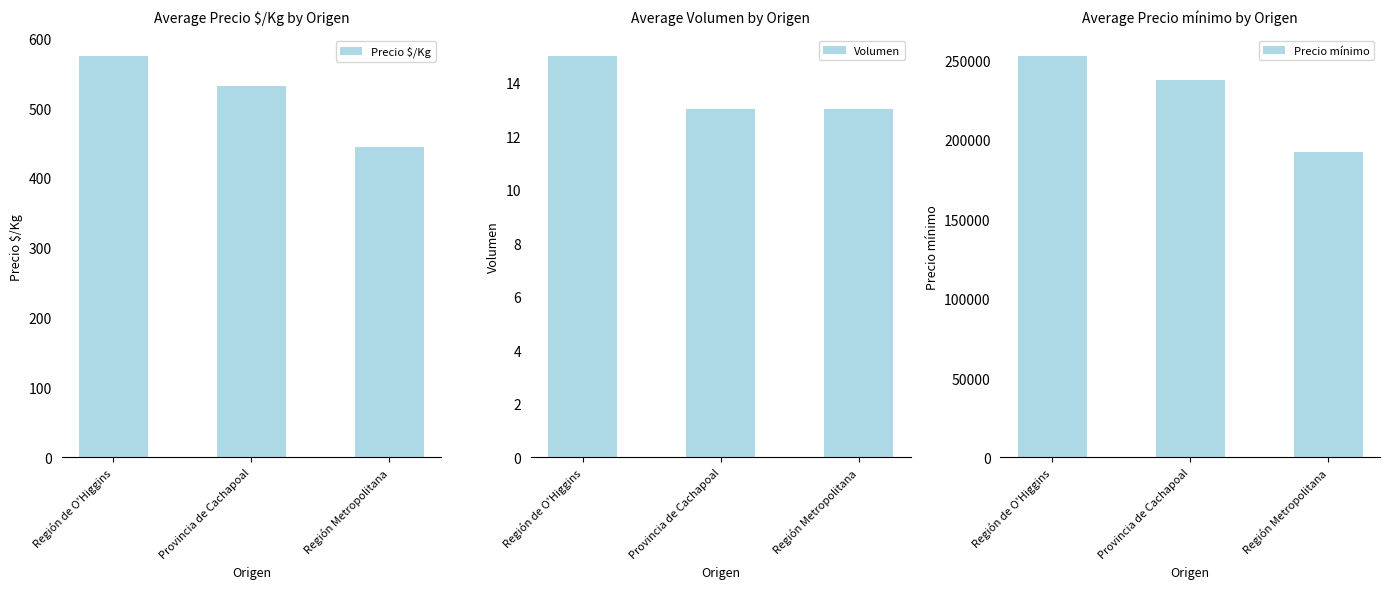

List the series in order of their peak value, lowest first.

Volumen, Precio $/Kg, Precio mínimo